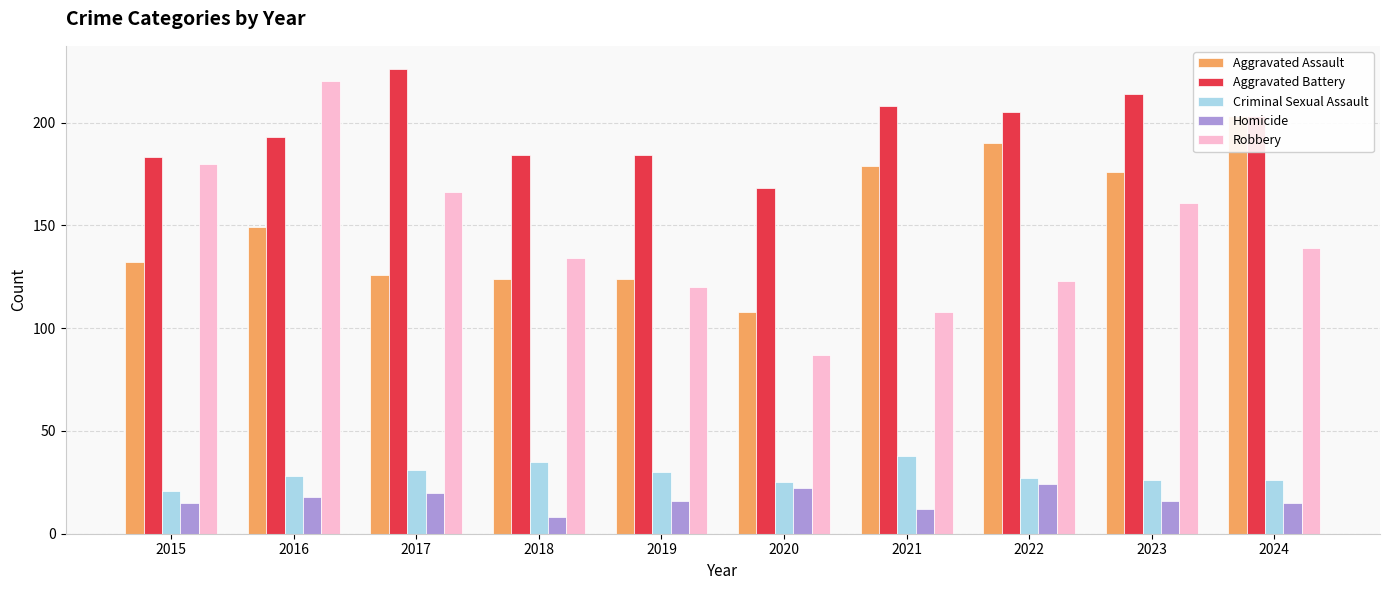

What is the difference between the second highest and minimum values in the Aggravated Battery series?

46